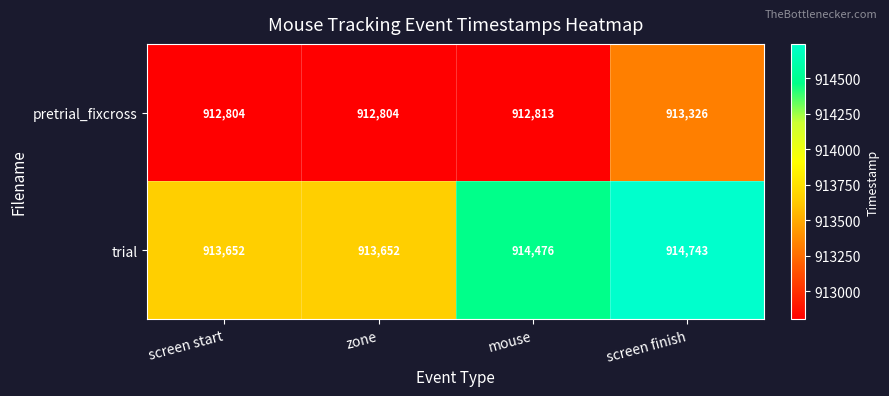

Reading right to left, transcribe all the data shown in this chart.

pretrial_fixcross: screen finish=913326	mouse=912813	zone=912804	screen start=912804
trial: screen finish=914743	mouse=914476	zone=913652	screen start=913652